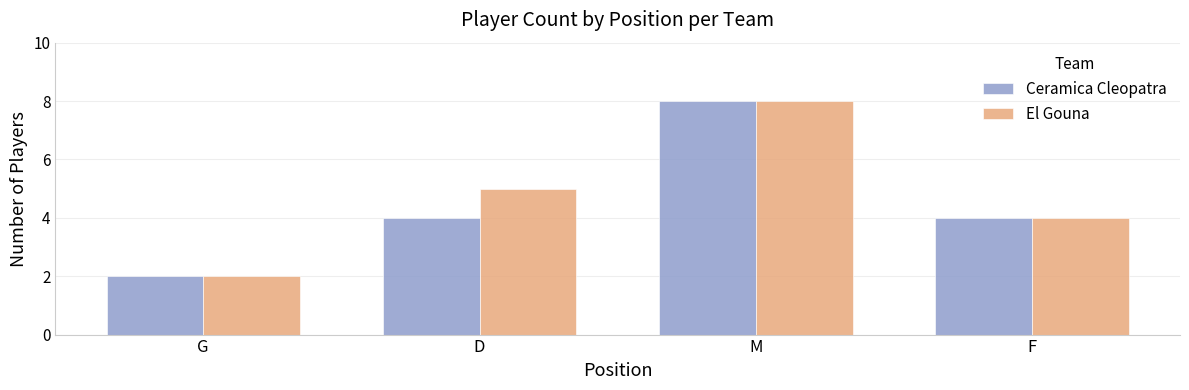

Count the Ceramica Cleopatra values in the range 4 to 8.

3